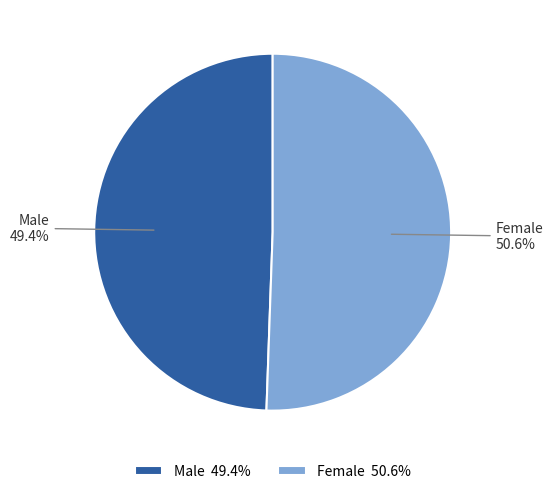

What is the largest slice in the pie chart?

Female